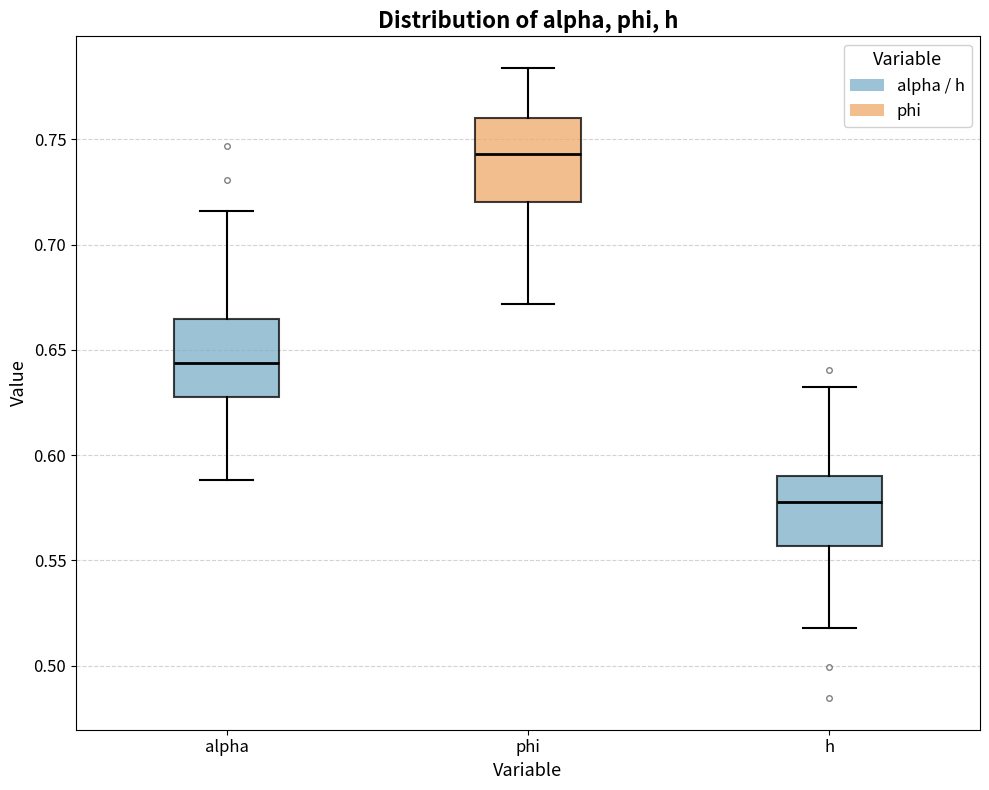

Reading left to right, read every box against the y-axis: the position of its median line, the range the box covers, and the ends of its whiskers. The values are not printed on the chart, so give them approximately, as read against the axis.

alpha: median 0.645, box 0.630 to 0.665, whiskers 0.590 to 0.715
phi: median 0.745, box 0.720 to 0.760, whiskers 0.670 to 0.785
h: median 0.580, box 0.555 to 0.590, whiskers 0.520 to 0.630